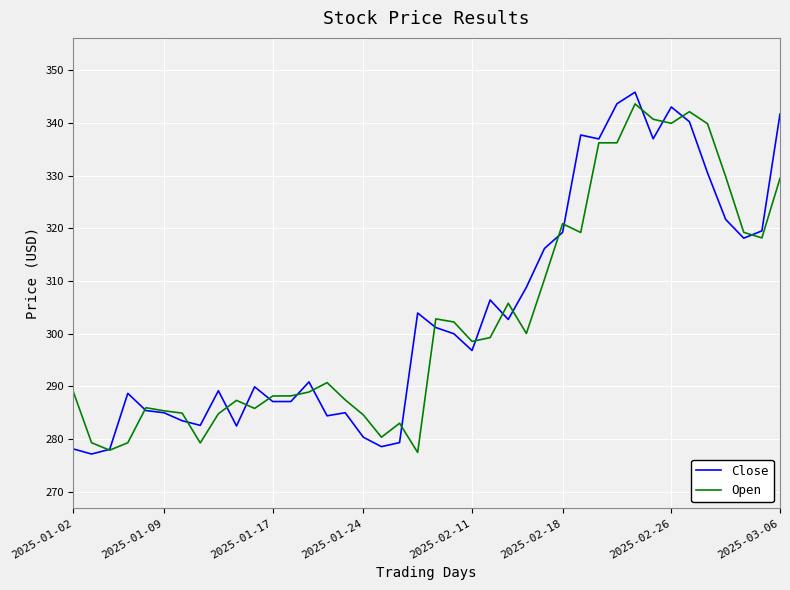

What is the minimum value for Close?

277.2